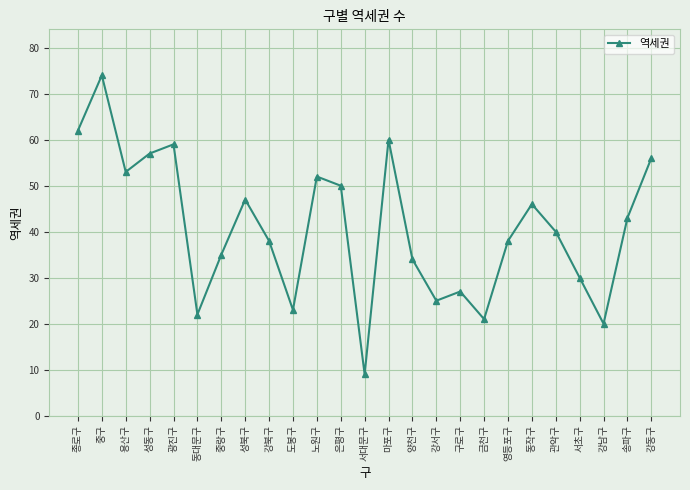

Between 용산구 and 성북구, which is larger?

용산구